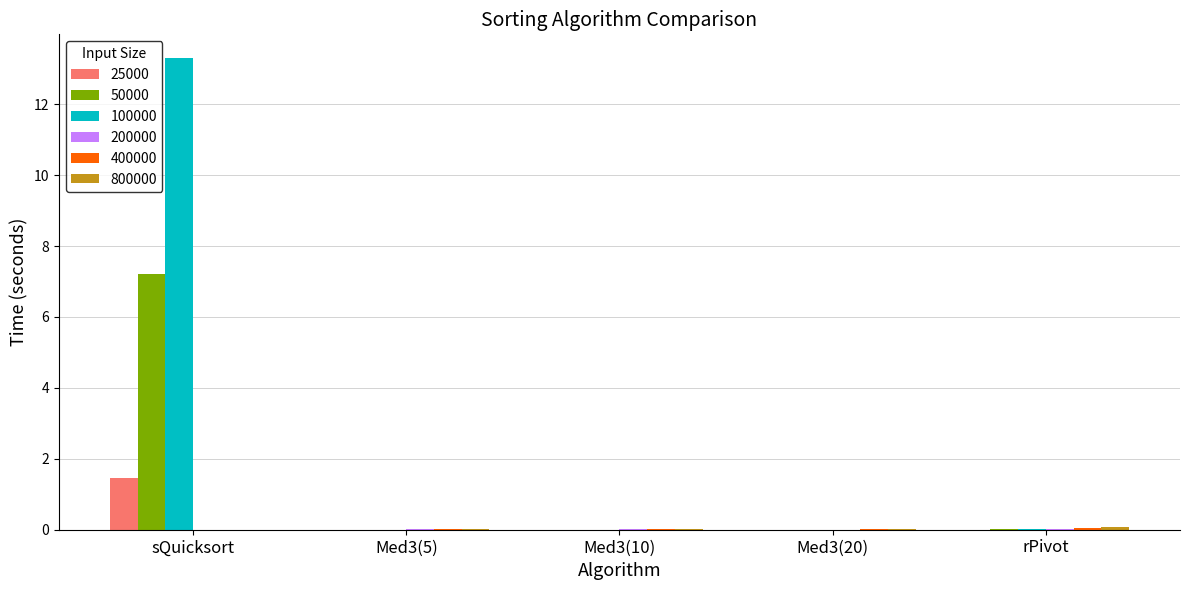

What is the spread (max minus min) of values at rPivot?

0.1